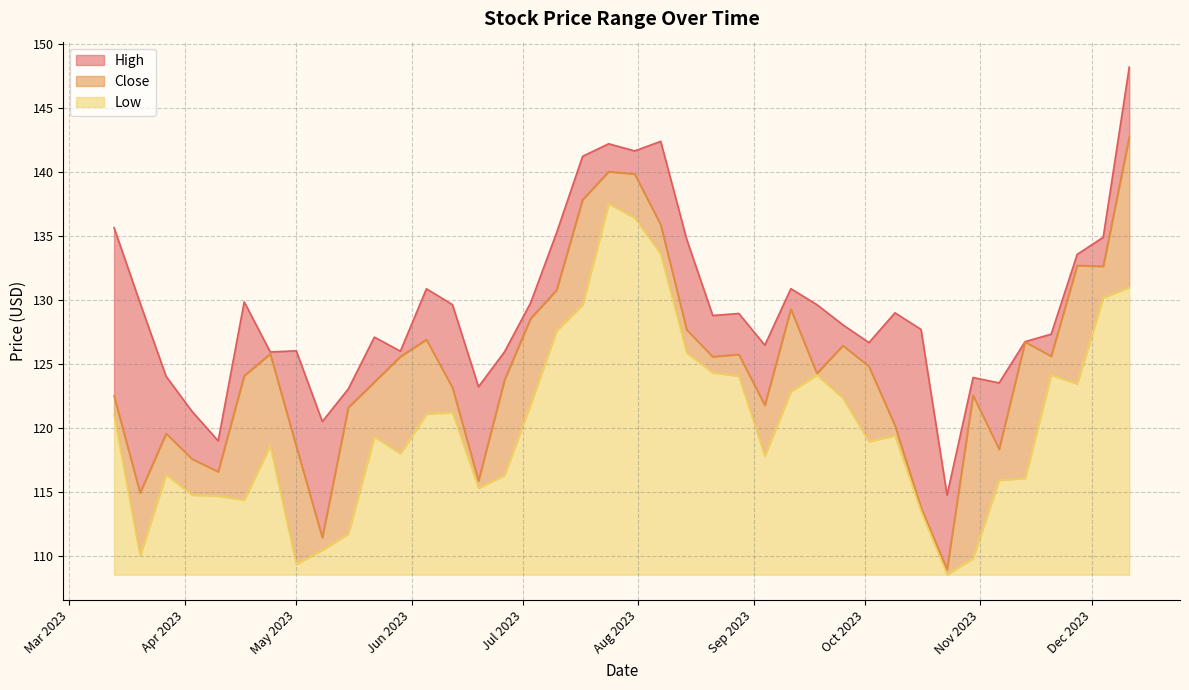

What are all the series names shown in the legend?

High, Close, Low